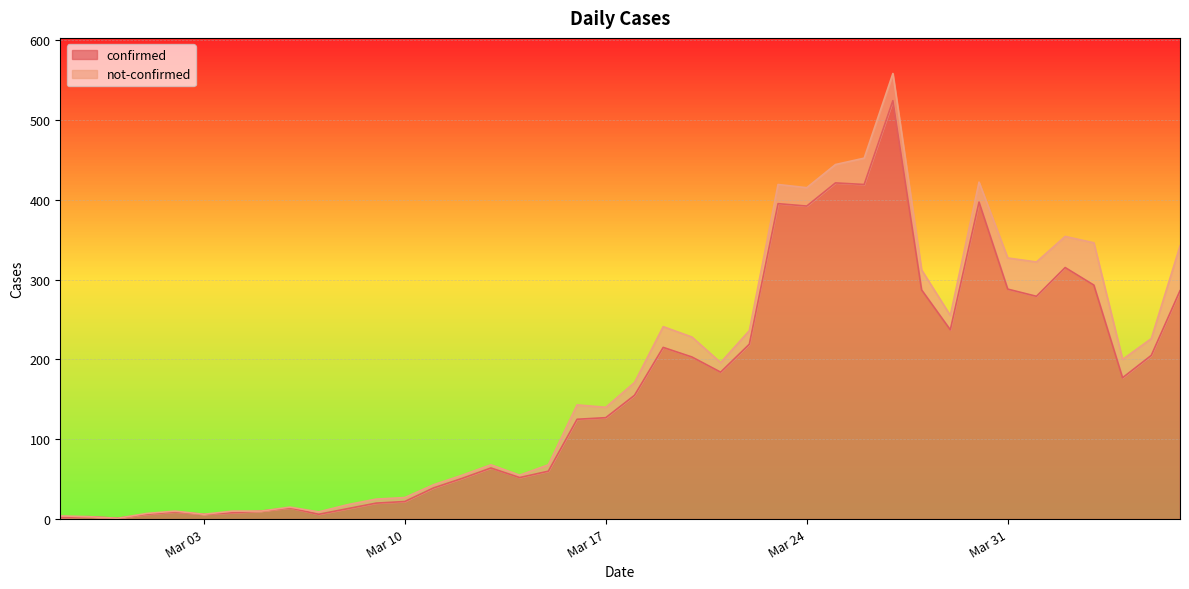

How many interior local valleys (lower than both neighbors) does the data have?

10